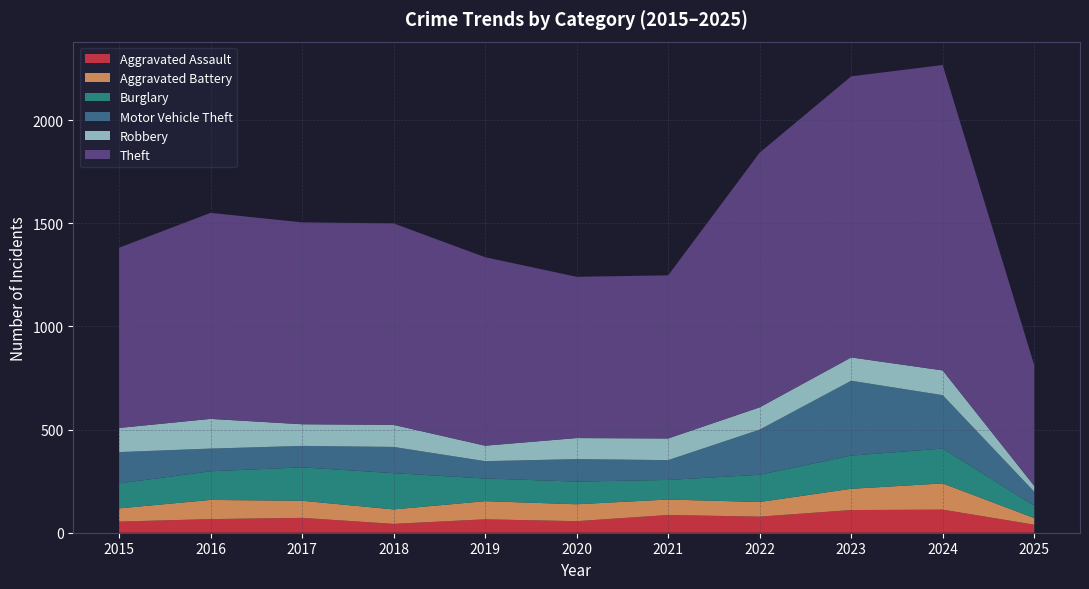

Reading left to right, transcribe all the data shown in this chart.

Aggravated Assault: 2015=54	2016=66	2017=72	2018=43	2019=65	2020=56	2021=86	2022=78	2023=110	2024=112	2025=39
Aggravated Battery: 2015=64	2016=93	2017=83	2018=70	2019=88	2020=82	2021=75	2022=71	2023=103	2024=127	2025=32
Burglary: 2015=121	2016=139	2017=162	2018=176	2019=110	2020=110	2021=95	2022=132	2023=161	2024=169	2025=60
Motor Vehicle Theft: 2015=152	2016=110	2017=104	2018=127	2019=84	2020=109	2021=96	2022=219	2023=363	2024=259	2025=68
Robbery: 2015=117	2016=144	2017=105	2018=107	2019=75	2020=102	2021=105	2022=108	2023=113	2024=120	2025=28
Theft: 2015=874	2016=999	2017=979	2018=977	2019=914	2020=782	2021=791	2022=1235	2023=1363	2024=1481	2025=585